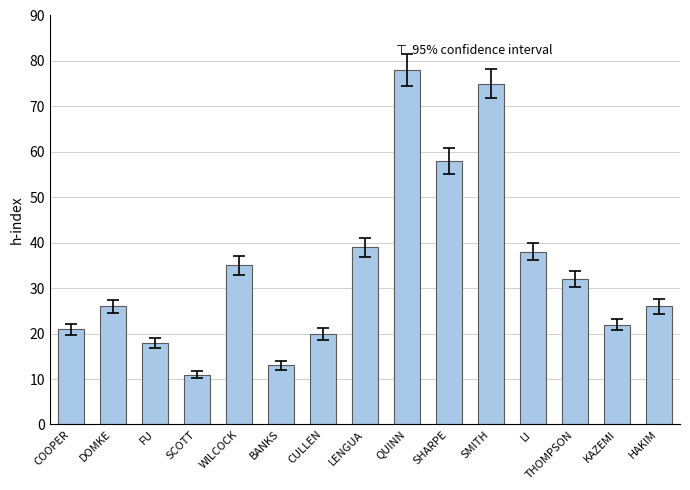

True or false: the data shows 20 at CULLEN.

True